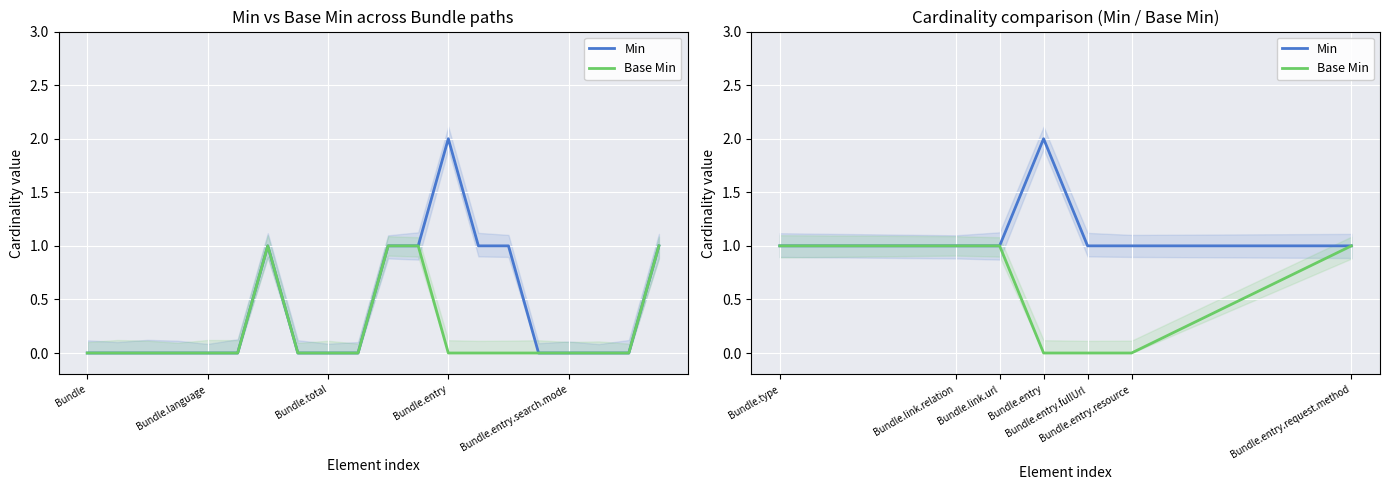

What is the label of the 4th point from the left?

Bundle.entry